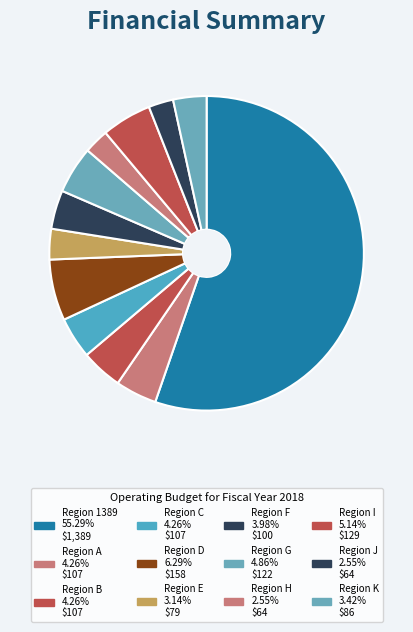

How many slices are in this pie chart?

12